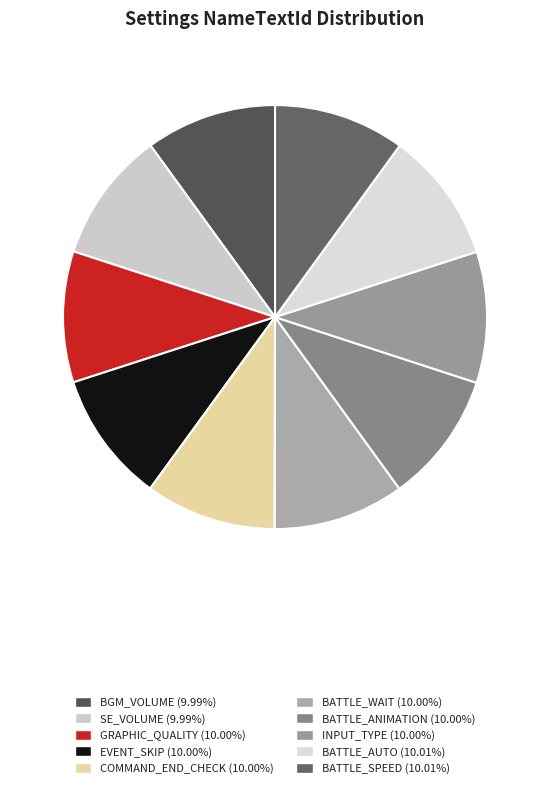

How many segments does this pie chart have?

10